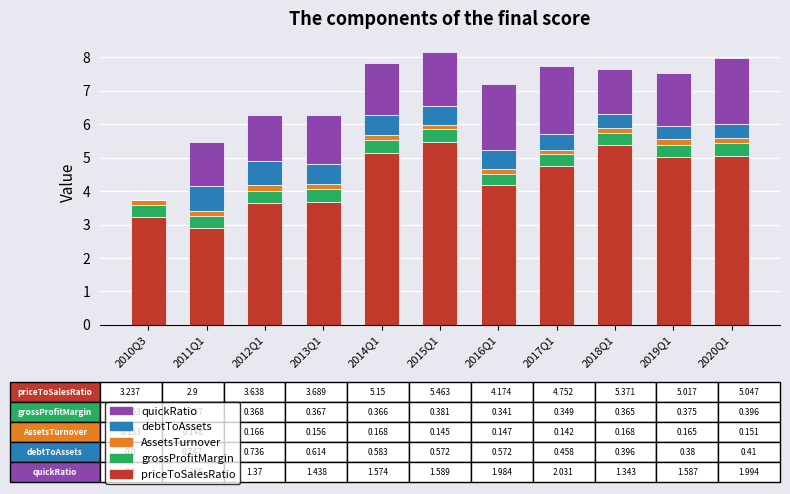

The priceToSalesRatio series shows 8.7 at 2020Q1. True or false?

False